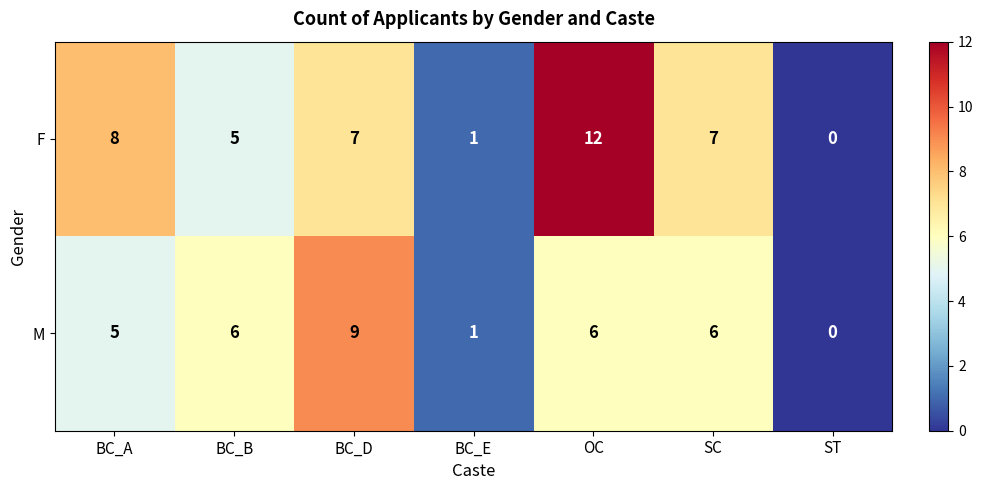

Which series has the largest total across all categories?

F